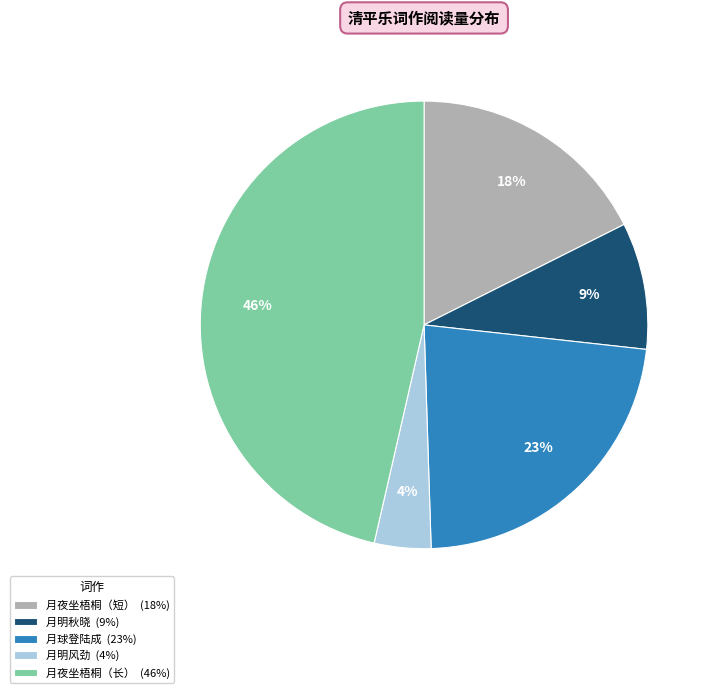

Is 月夜坐梧桐（长） (46%) the majority of the pie?

No